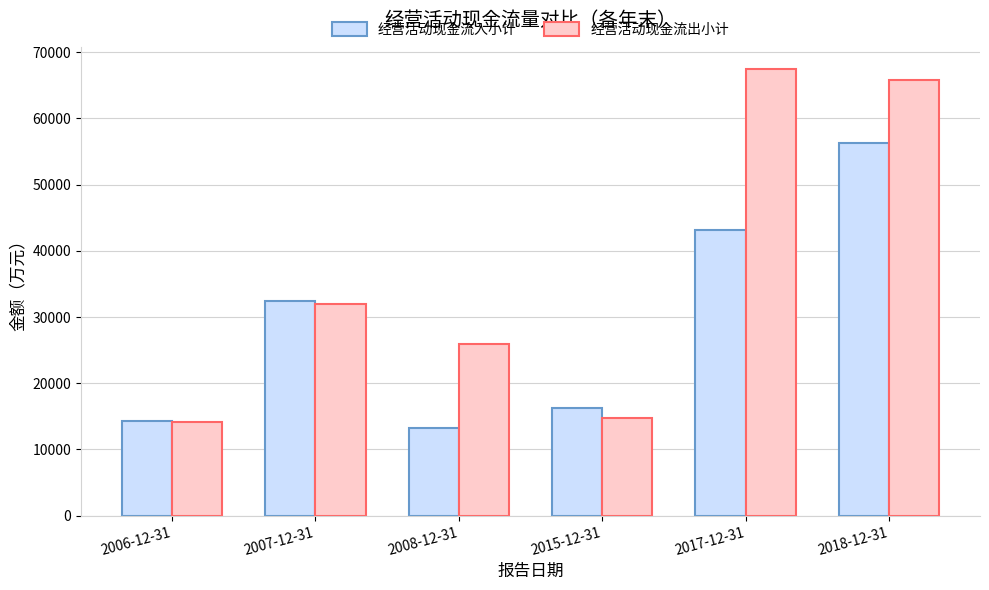

What is the label of the 5th bar from the left?

2017-12-31